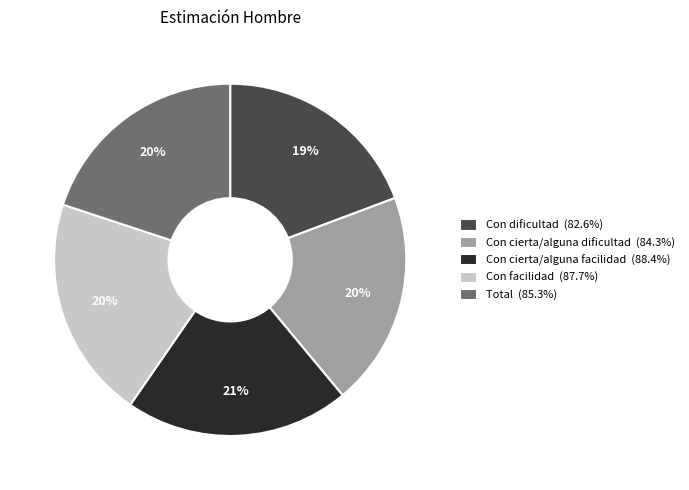

Is it true that Total is 20% of the pie?

True